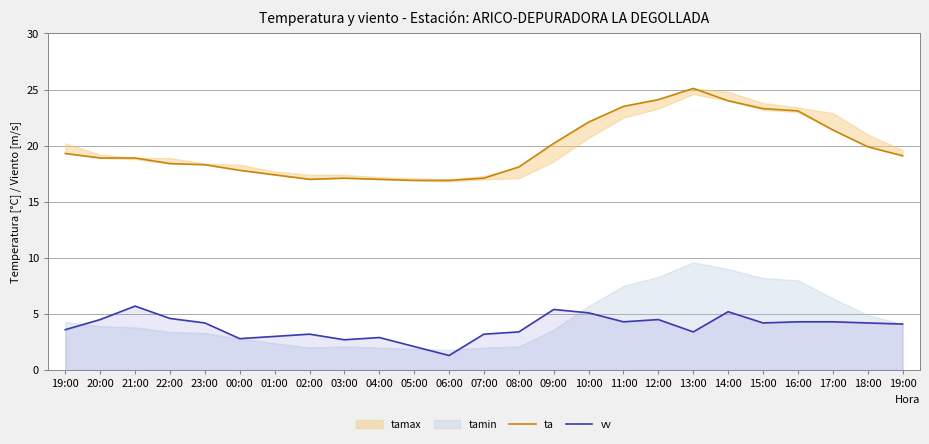

Which has a higher value, 13:00 or 22:00?

13:00